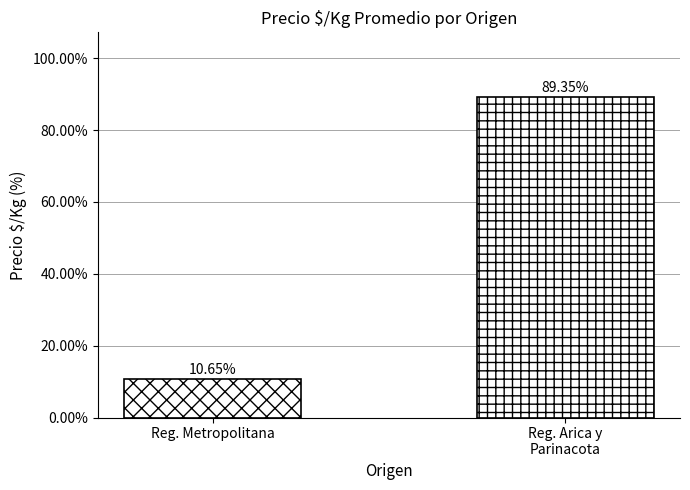

Count the number of data series in this chart.

1